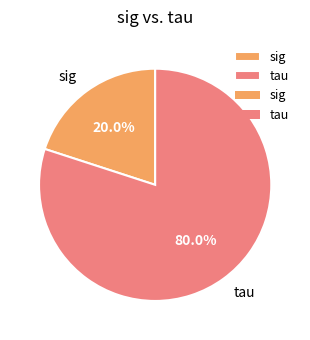

How many slices are in this pie chart?

2